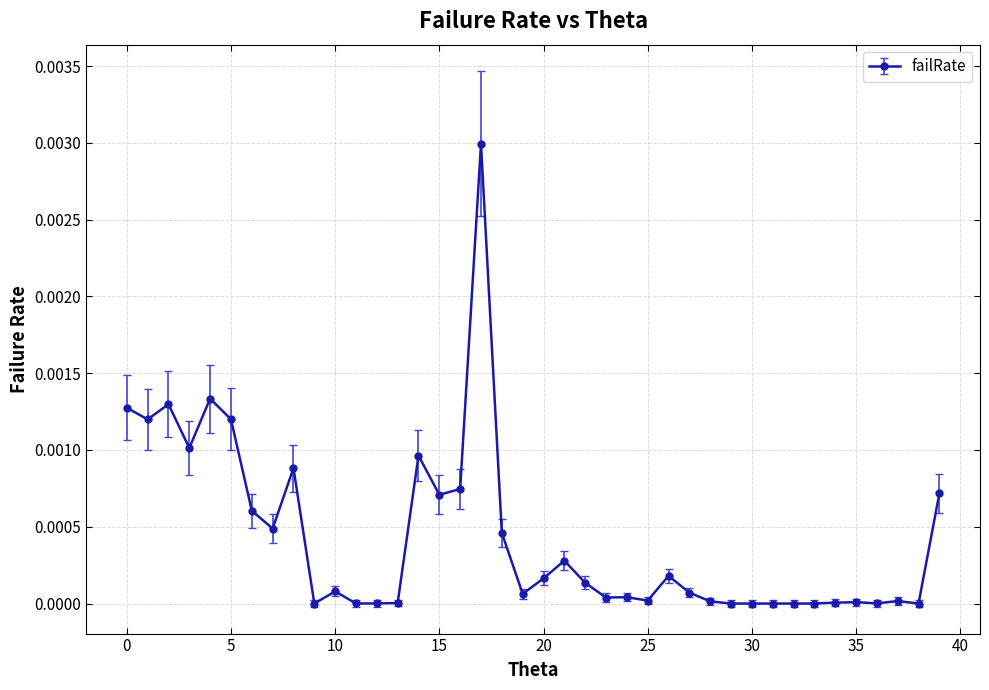

True or false: there are more than 2 points higher than both neighbors.

True